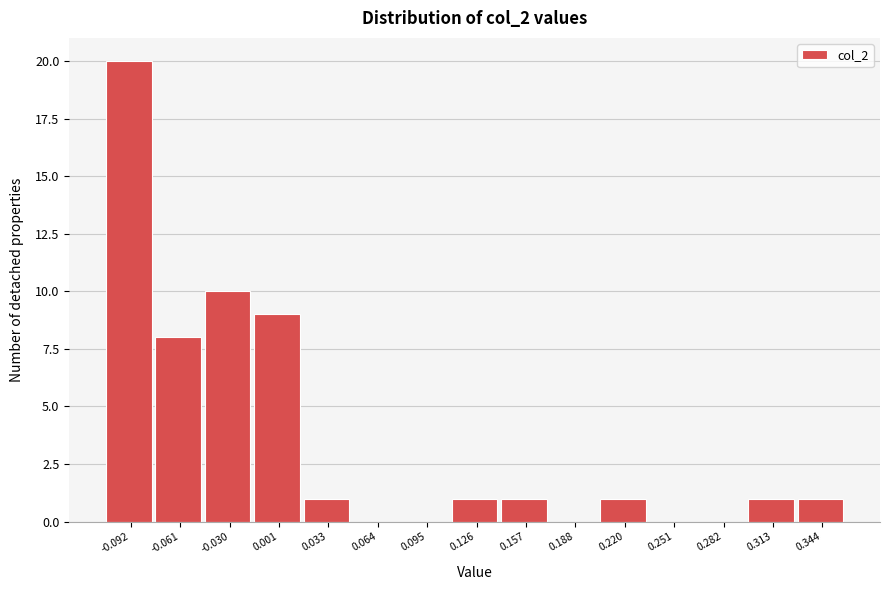

Reading right to left, list all the values displayed in this chart.

0.344=1	0.313=1	0.282=0	0.251=0	0.220=1	0.188=0	0.157=1	0.126=1	0.095=0	0.064=0	0.033=1	0.001=9	-0.030=10	-0.061=8	-0.092=20